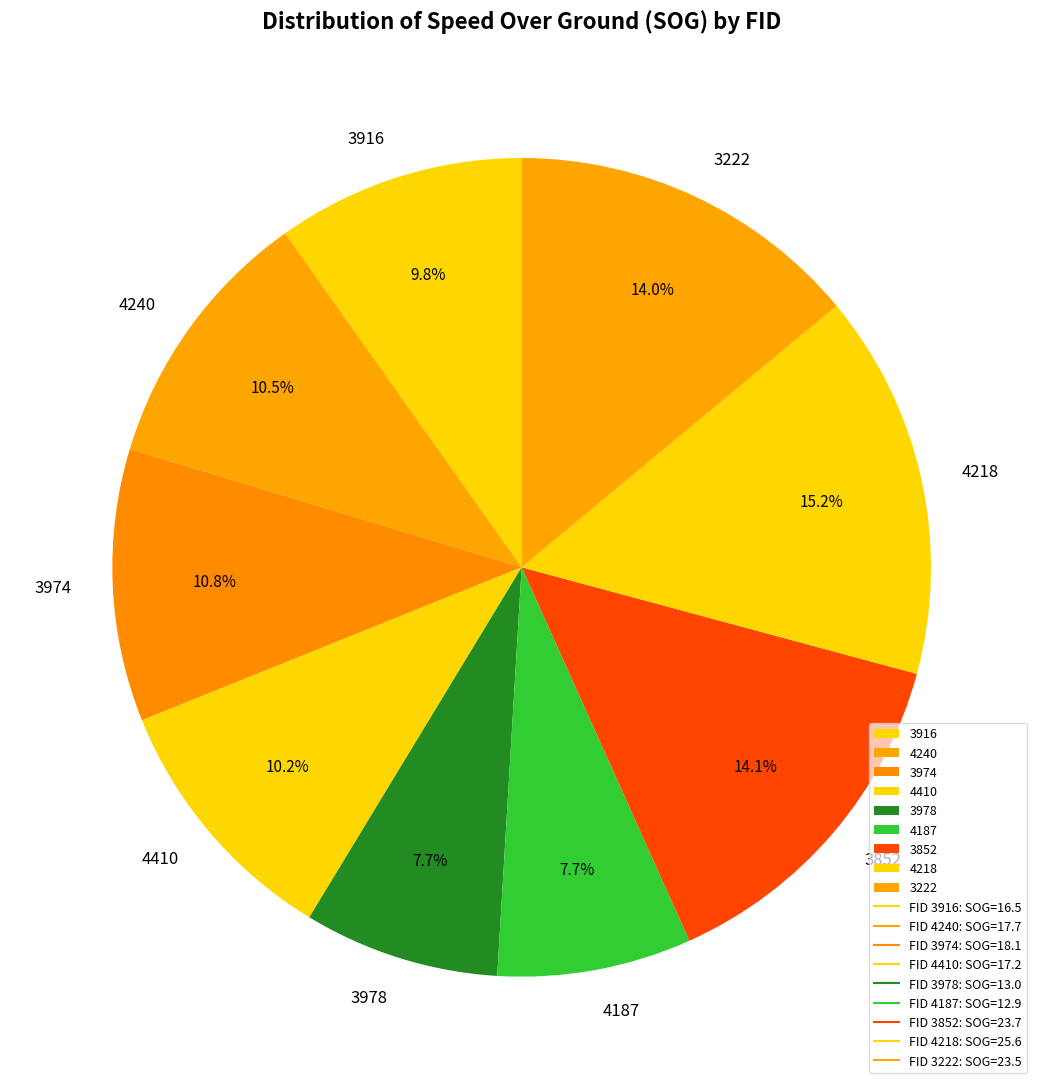

Does any single category account for the majority?

No